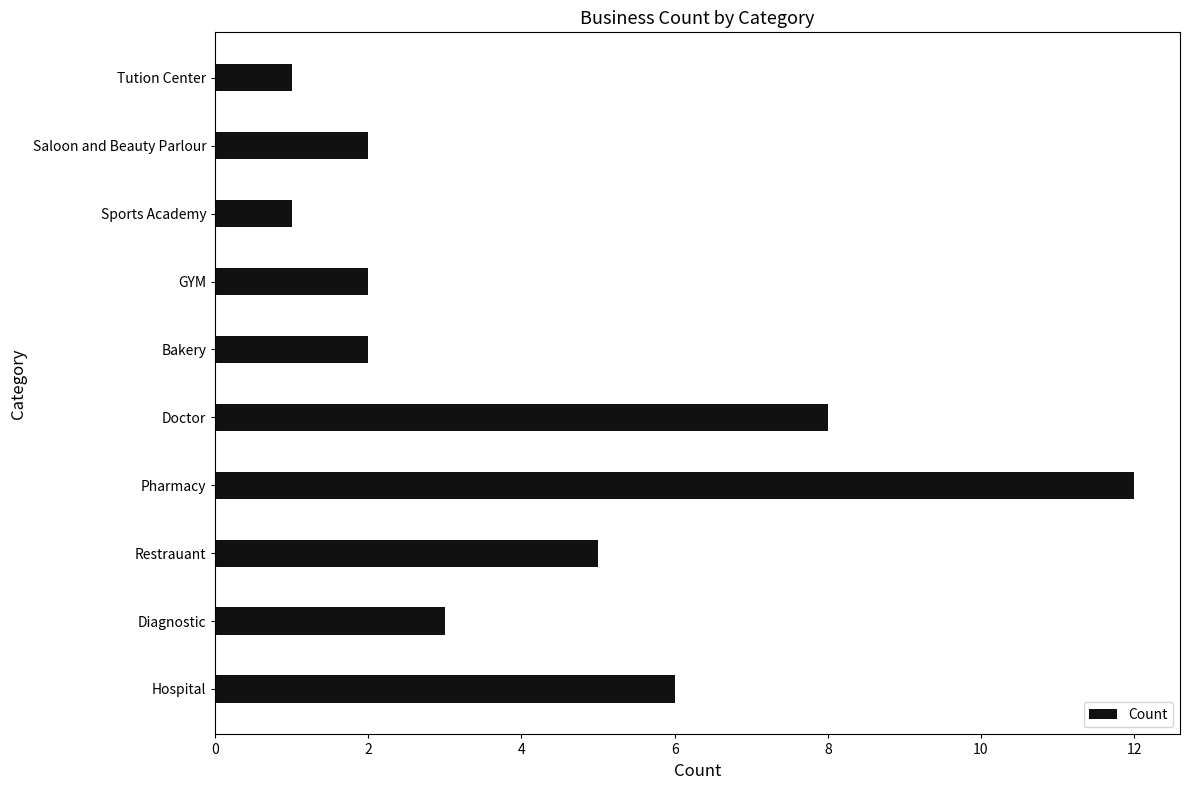

Which has a higher value, Hospital or Doctor?

Doctor